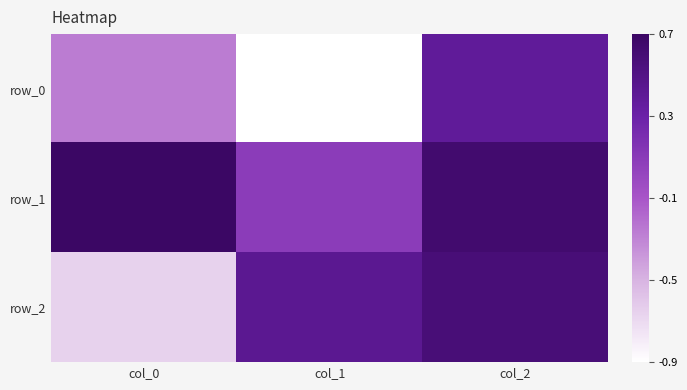

Count the number of categories in the chart.

3